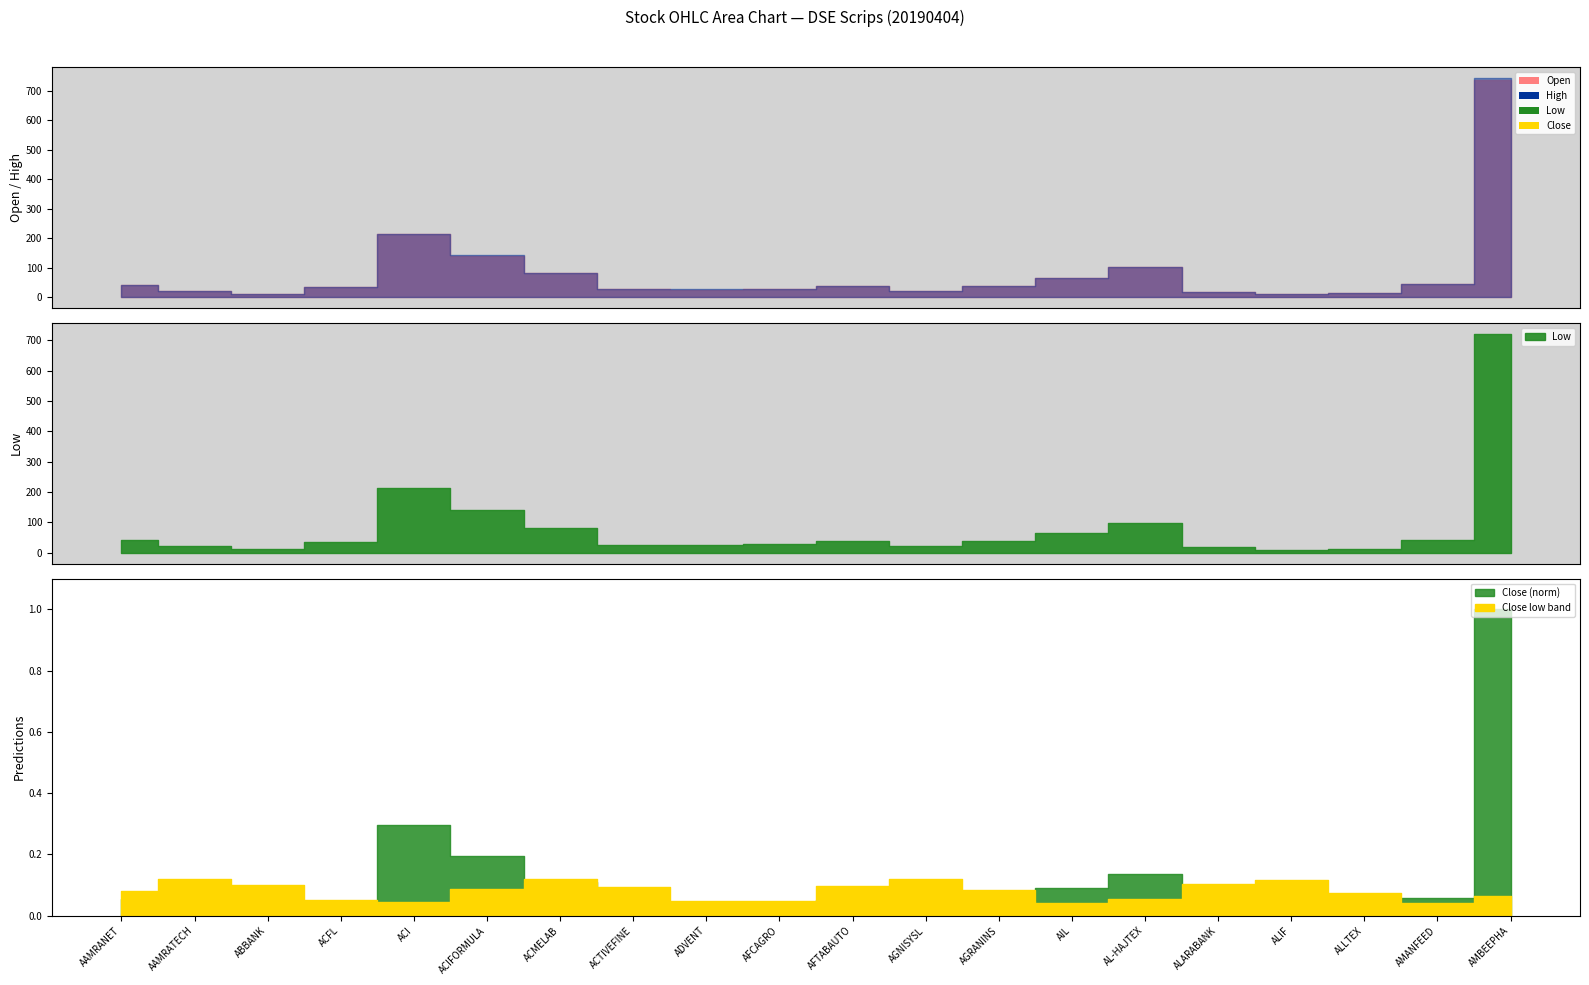

List the labels in order of Open value, smallest first.

ALIF, ABBANK, ALLTEX, ALARABANK, AAMRATECH, AGNISYSL, ADVENT, ACTIVEFINE, AFCAGRO, ACFL, AFTABAUTO, AGRANINS, AAMRANET, AMANFEED, AIL, ACMELAB, AL-HAJTEX, ACIFORMULA, ACI, AMBEEPHA